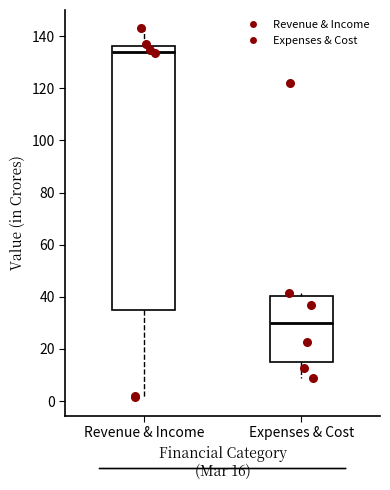

Which box has the highest median line?

Revenue & Income